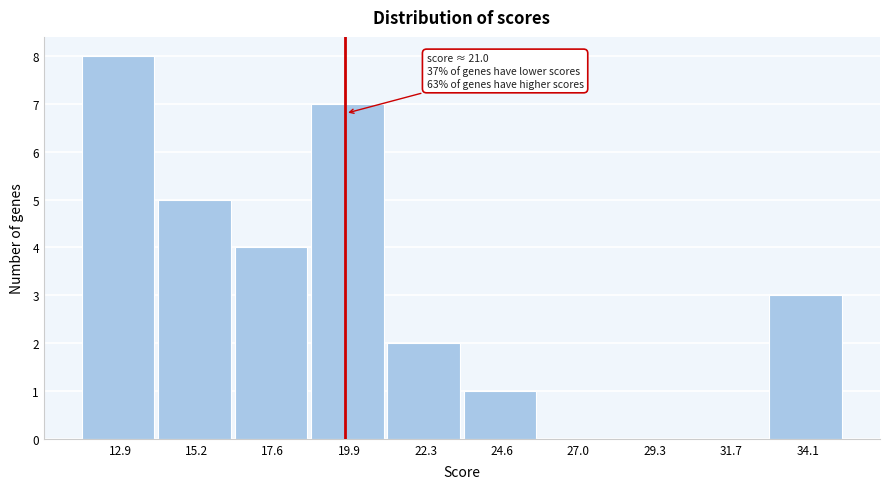

Reading right to left, extract all data points from this chart.

34.1=3	31.7=0	29.3=0	27.0=0	24.6=1	22.3=2	19.9=7	17.6=4	15.2=5	12.9=8